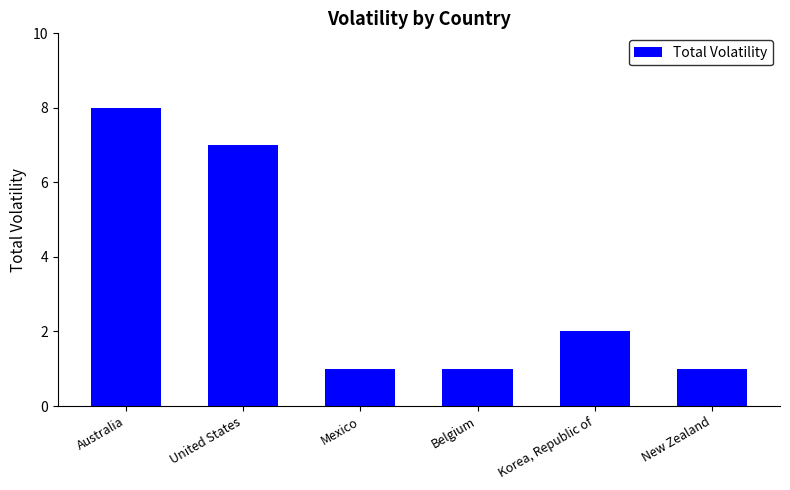

What is the value of the 5th bar from the left?

2